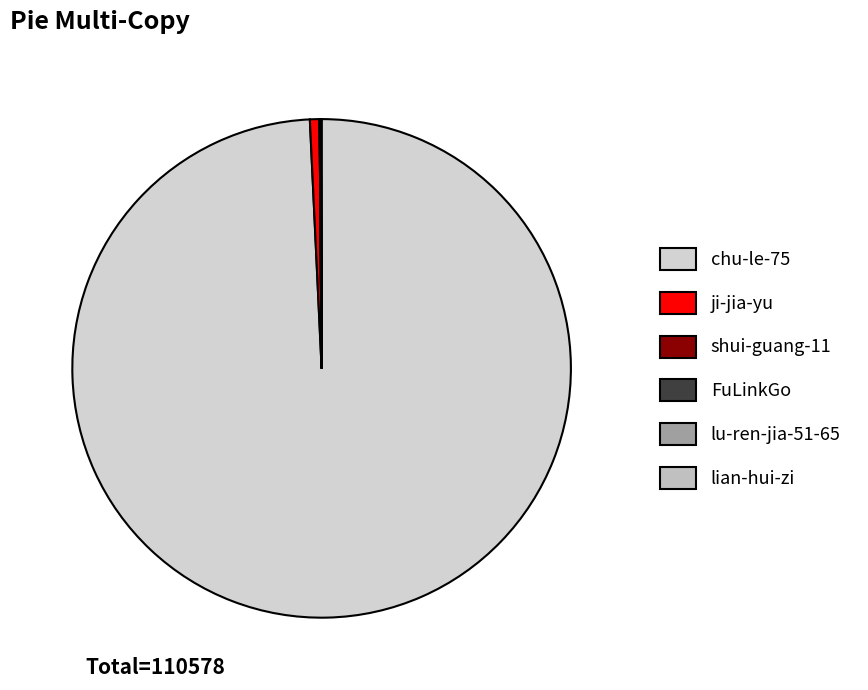

Which category has the biggest portion of the pie?

chu-le-75